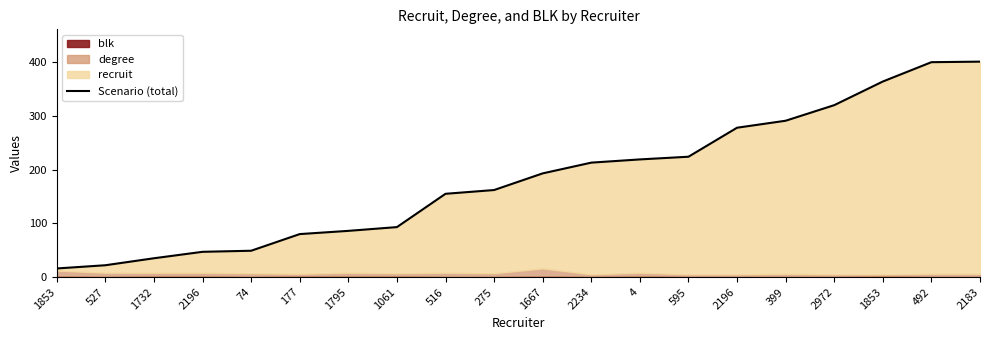

List the labels in order of value, largest first.

2183, 492, 1853, 2972, 399, 2196, 595, 4, 2234, 1667, 275, 516, 1061, 1795, 177, 74, 2196, 1732, 527, 1853